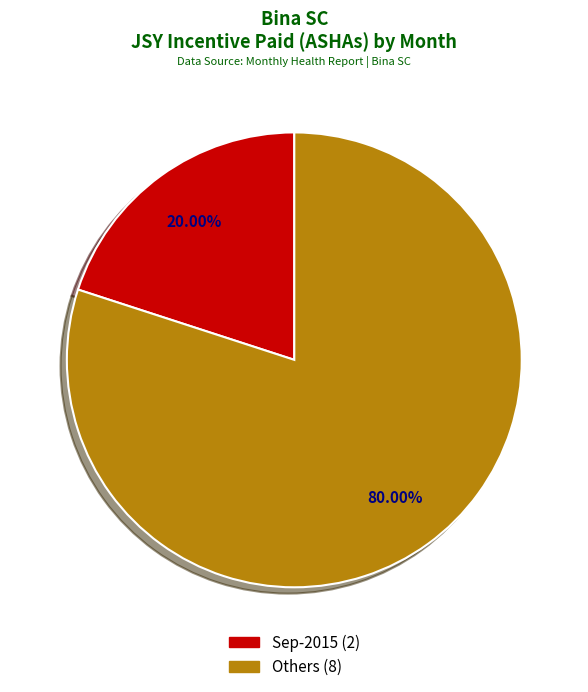

Count the number of slices in the pie.

2